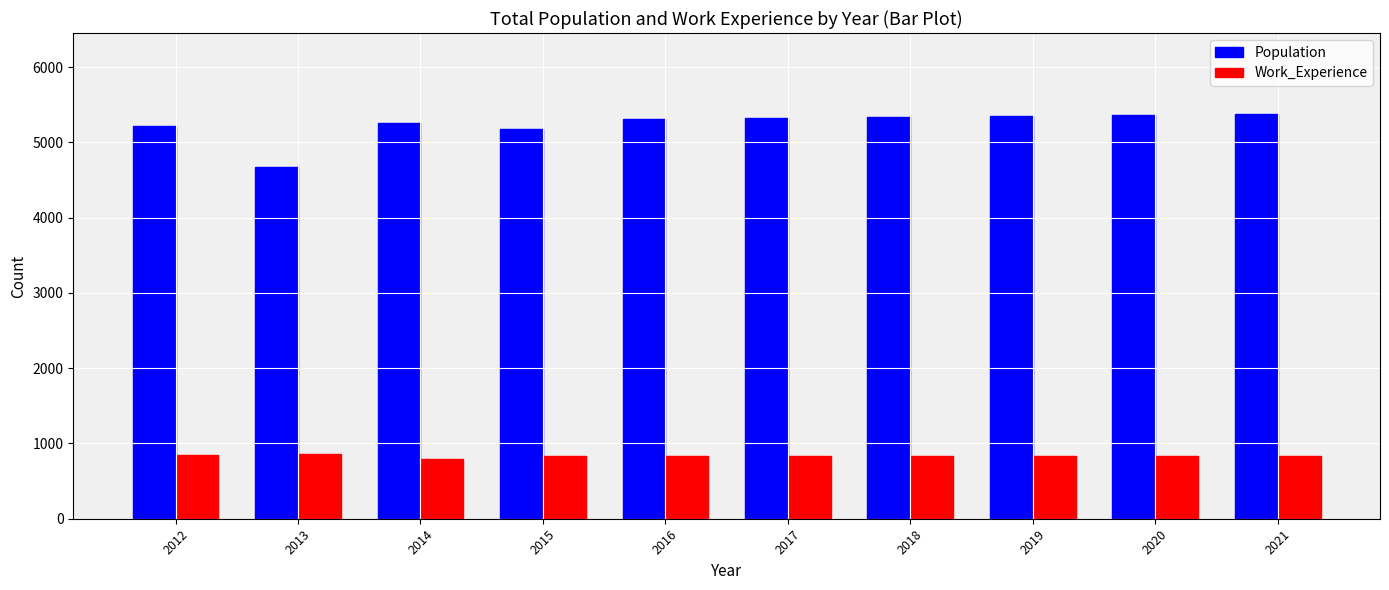

How many bars are there in each group?

2